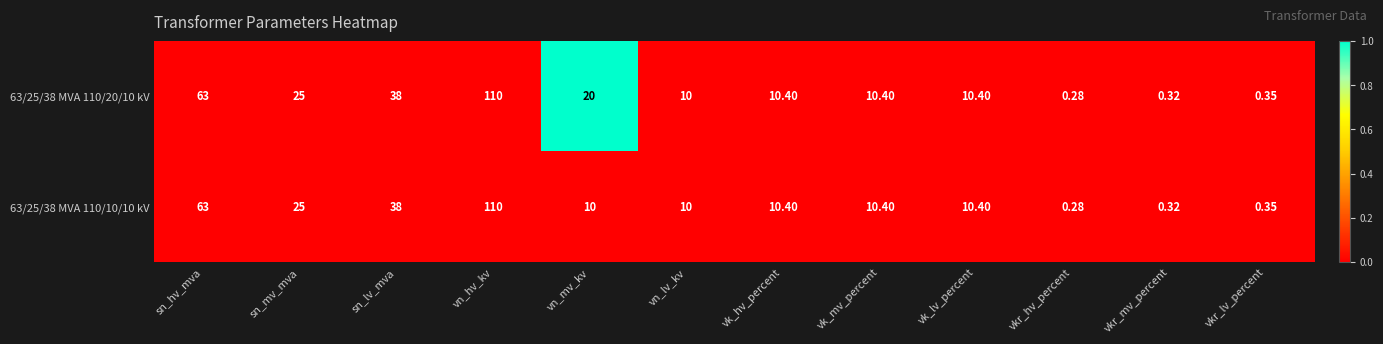

At which category is the sum across all series the highest?

vn_hv_kv